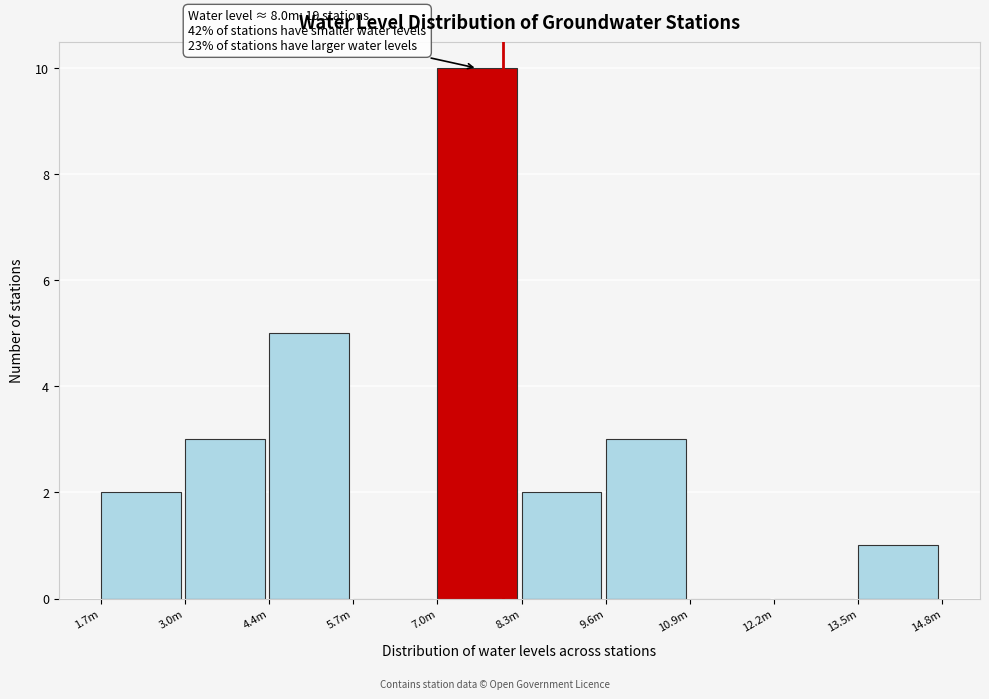

Reading right to left, extract all data points from this chart.

13.5m=1	12.2m=0	10.9m=0	9.6m=3	8.3m=2	7.0m=10	5.7m=0	4.4m=5	3.0m=3	1.7m=2